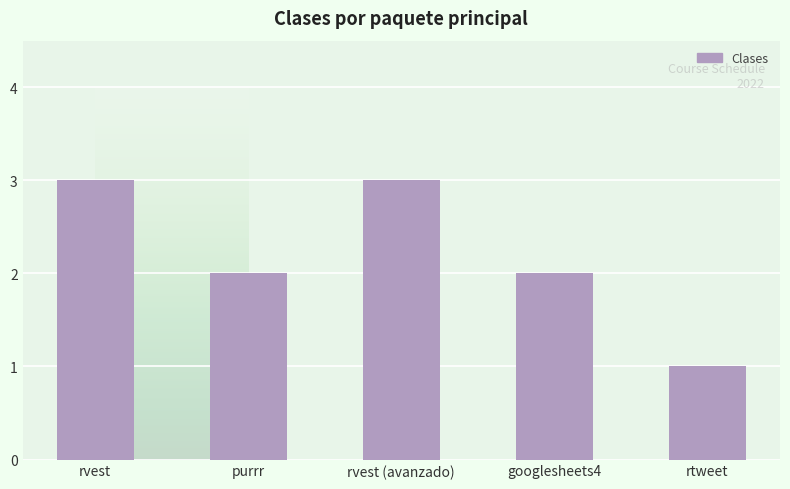

How many data points does each series have?

5